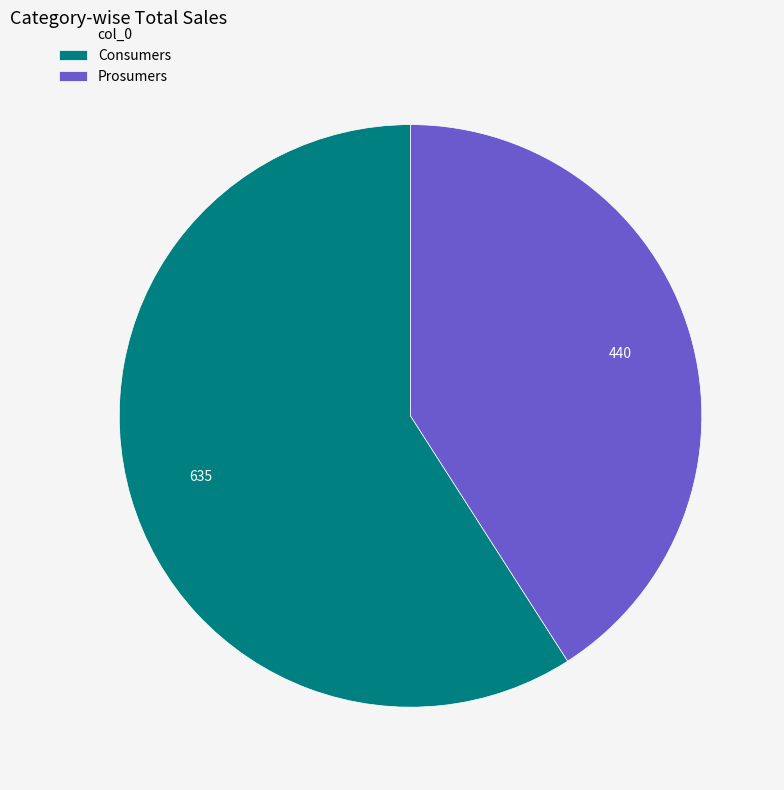

True or false: Consumers accounts for 54% of the total.

False